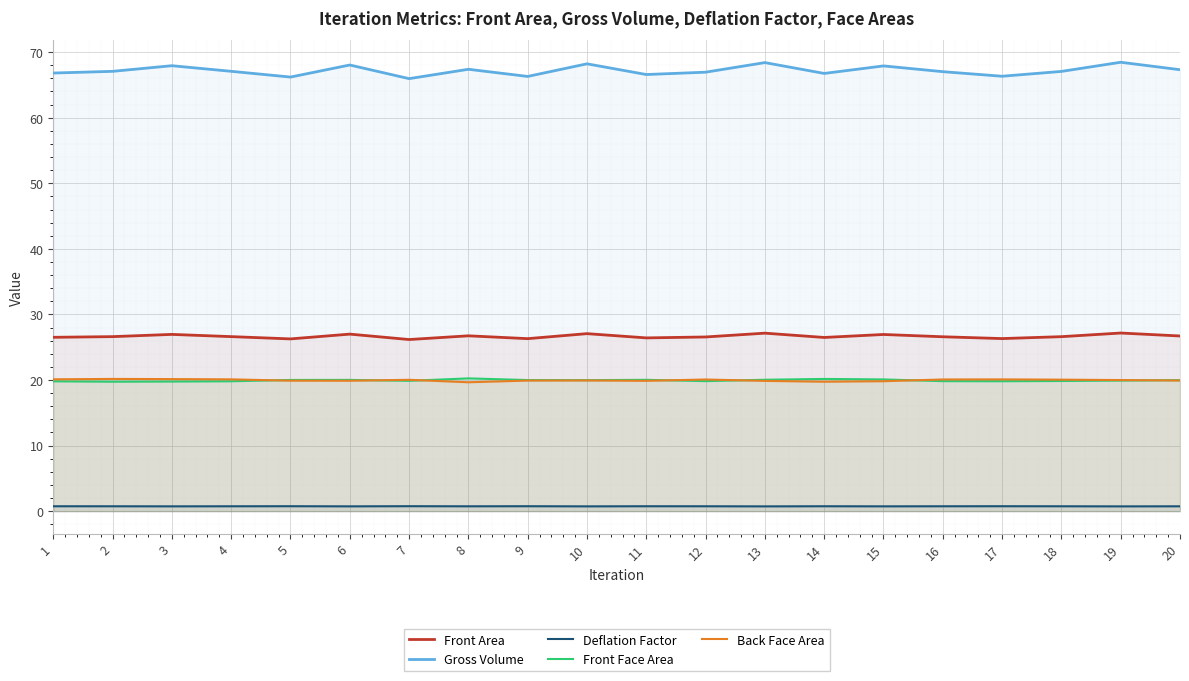

At 18, list the series in order from smallest to largest.

Deflation Factor, Front Face Area, Back Face Area, Front Area, Gross Volume